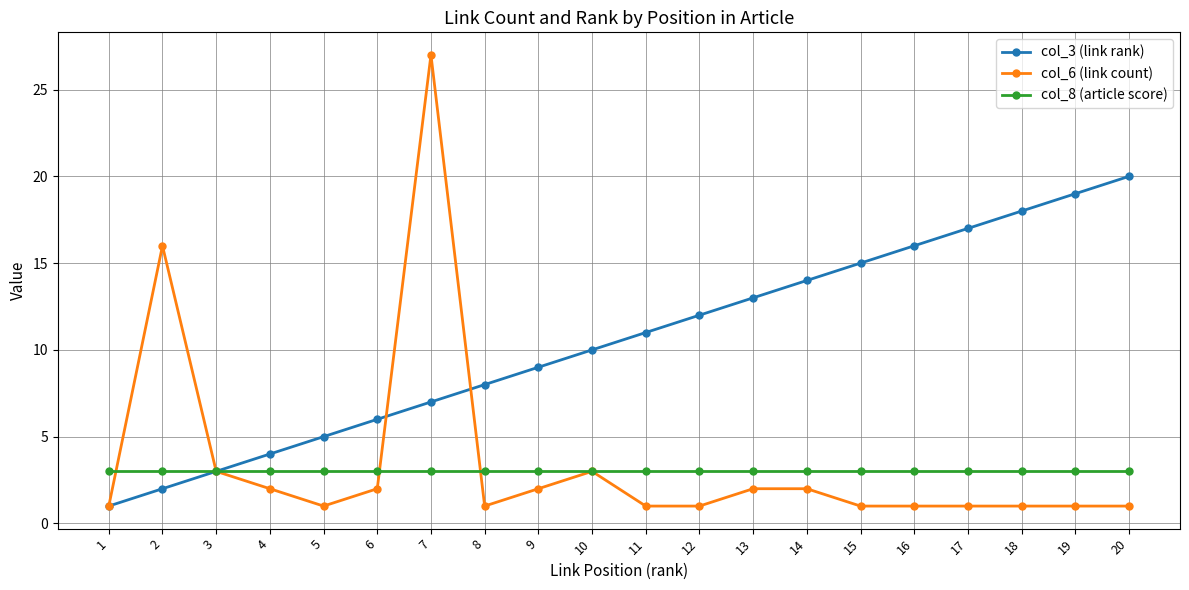

What is the sum of the col_6 (link count) values at 14 and 11?

3